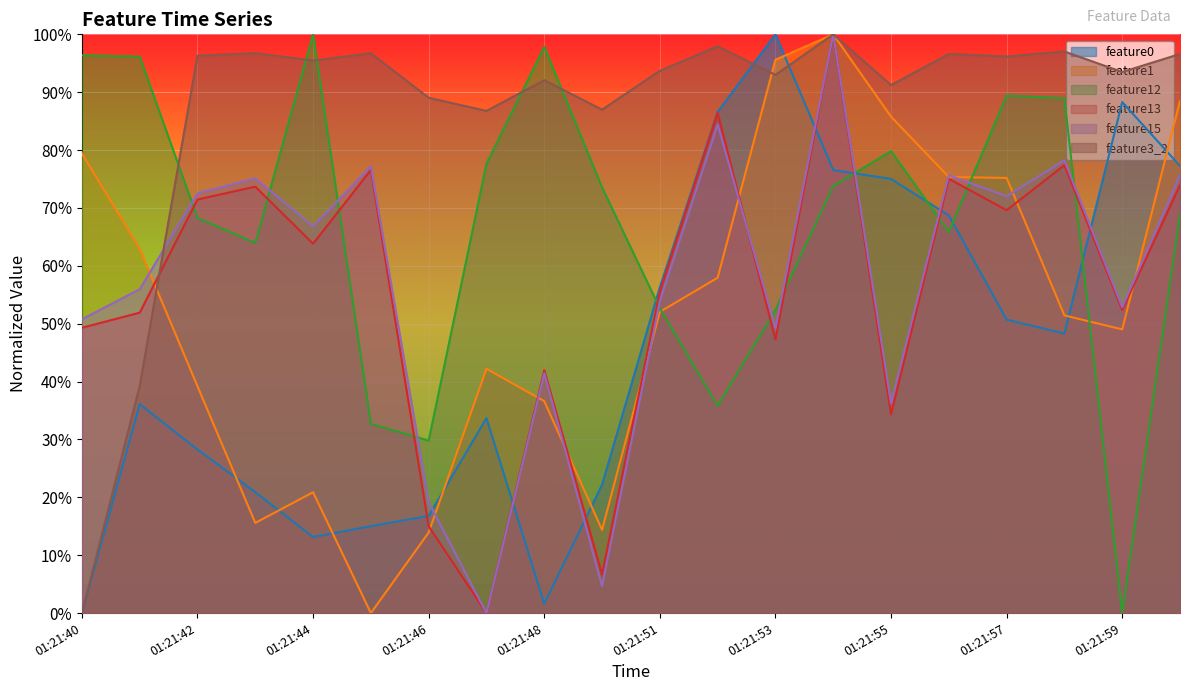

Reading left to right, list all the values displayed in this chart.

feature0: 0.0	36.1	28.3	20.9	13.1	15.0	16.8	33.7	1.6	22.2	56.3	86.6	100.0	76.5	75.0	68.7	50.7	48.3	88.3	77.3
feature1: 79.4	62.9	39.2	15.6	20.9	0.0	13.9	42.2	36.6	14.4	52.0	57.9	95.6	100.0	85.8	75.3	75.2	51.4	49.0	88.5
feature12: 96.4	96.2	68.3	63.9	100.0	32.7	29.8	77.6	97.8	73.6	52.6	35.8	52.4	73.8	79.8	65.9	89.4	88.9	0.0	69.0
feature13: 49.3	51.9	71.5	73.7	63.8	76.6	15.0	0.0	42.0	6.7	55.5	86.4	47.3	100.0	34.4	75.0	69.6	77.4	52.4	74.0
feature15: 50.8	56.0	72.5	75.1	66.8	77.2	19.2	0.0	41.5	4.7	53.9	84.5	49.2	100.0	36.3	75.6	72.0	78.2	52.8	75.6
feature3_2: 0.0	39.3	96.3	96.7	95.5	96.7	89.0	86.8	92.1	87.0	93.7	97.9	93.0	100.0	91.2	96.6	96.2	97.0	93.5	96.6